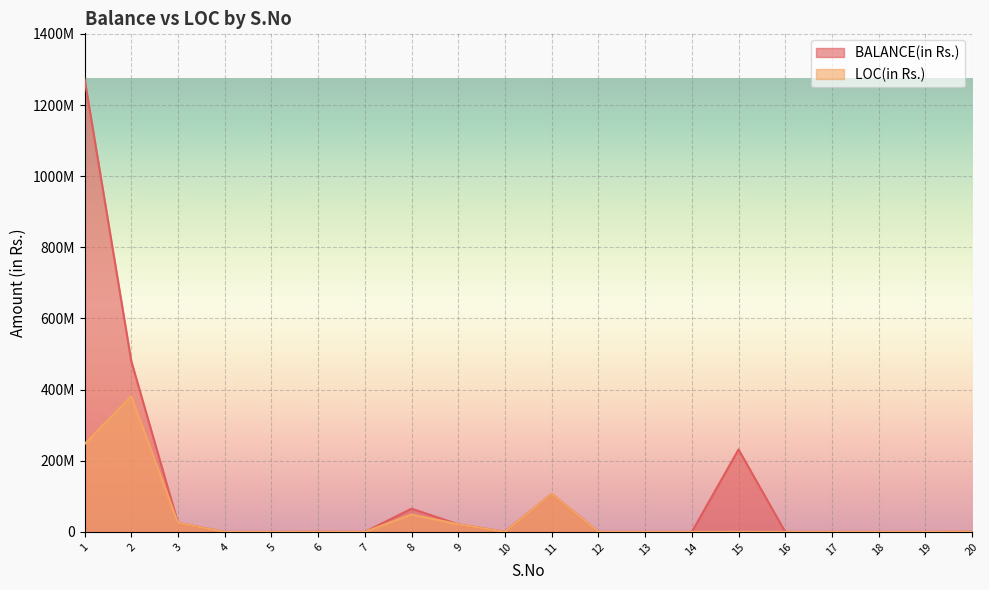

At which category is the sum across all series the highest?

1